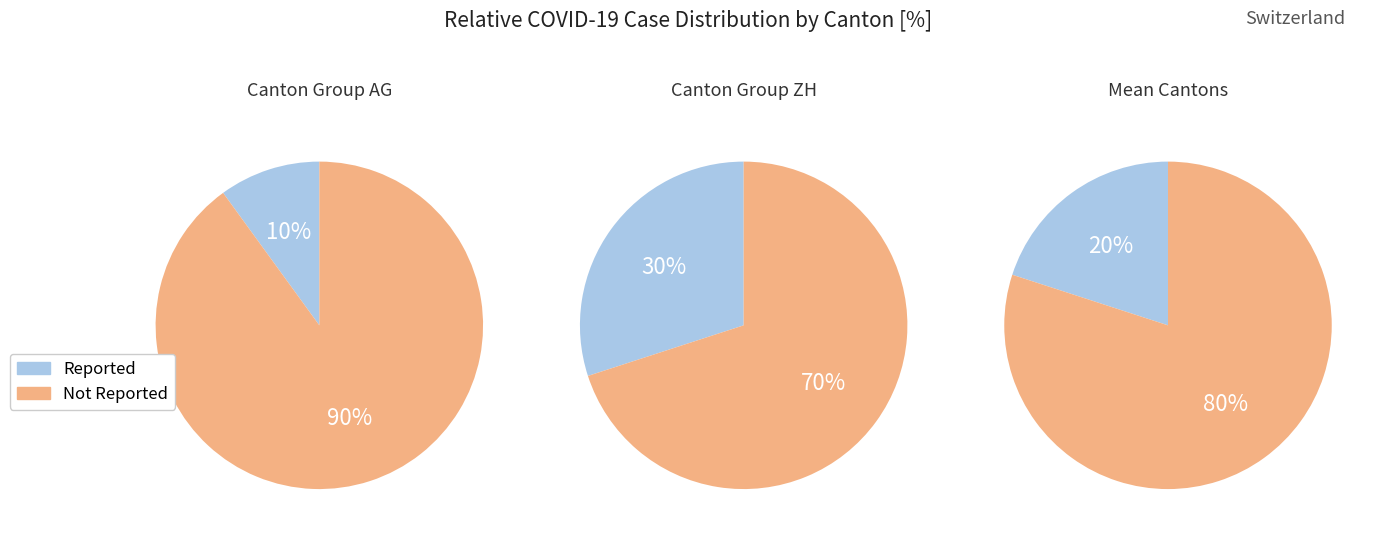

Combined, do 5 and 2 account for over 50%?

No